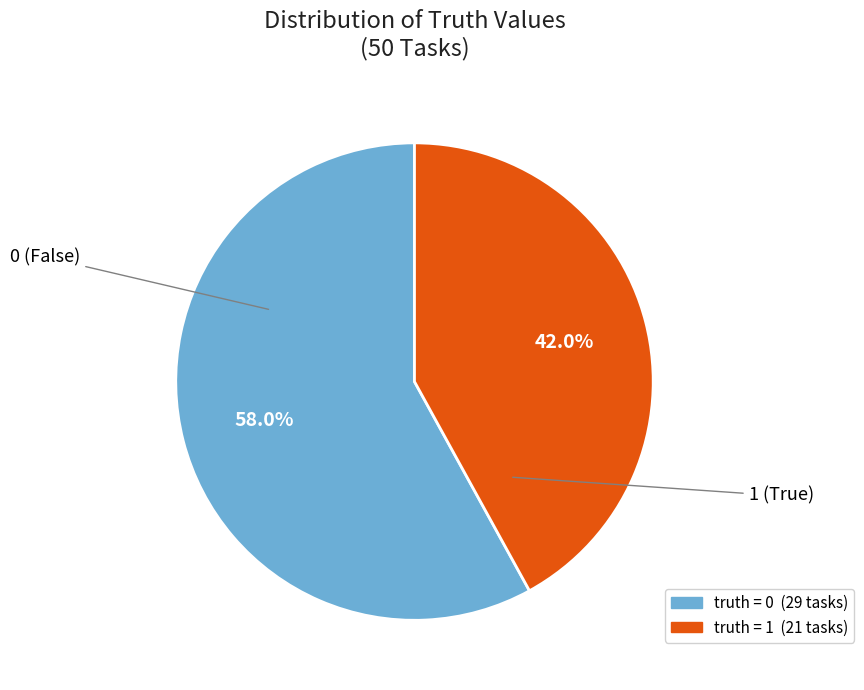

Is there any slice that represents more than half of the pie?

Yes